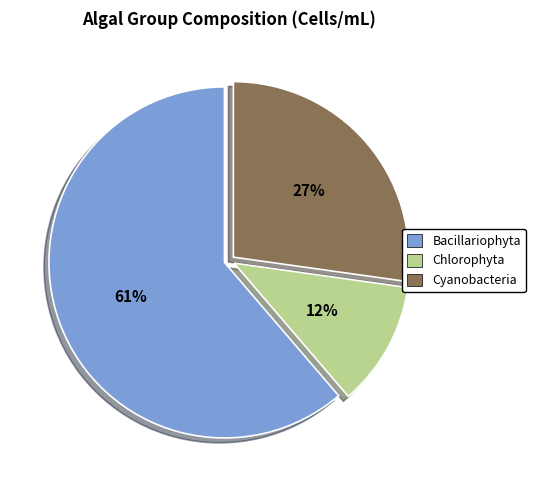

Is it true that Cyanobacteria is 27% of the pie?

True